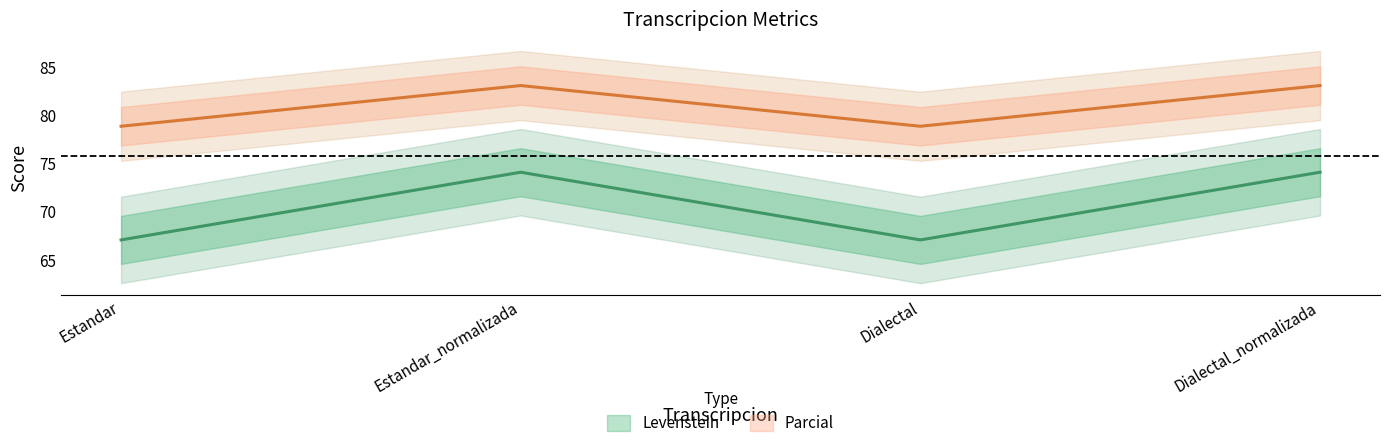

Reading left to right, list all the values displayed in this chart.

Levenstein: Estandar=67.0	Estandar_normalizada=74.1	Dialectal=67.0	Dialectal_normalizada=74.1
Parcial: Estandar=78.9	Estandar_normalizada=83.1	Dialectal=78.9	Dialectal_normalizada=83.1